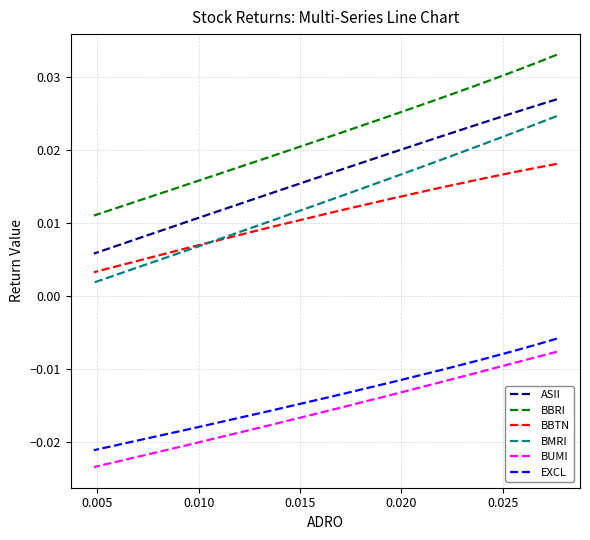

What is the label of the 3rd point from the left?

0.010